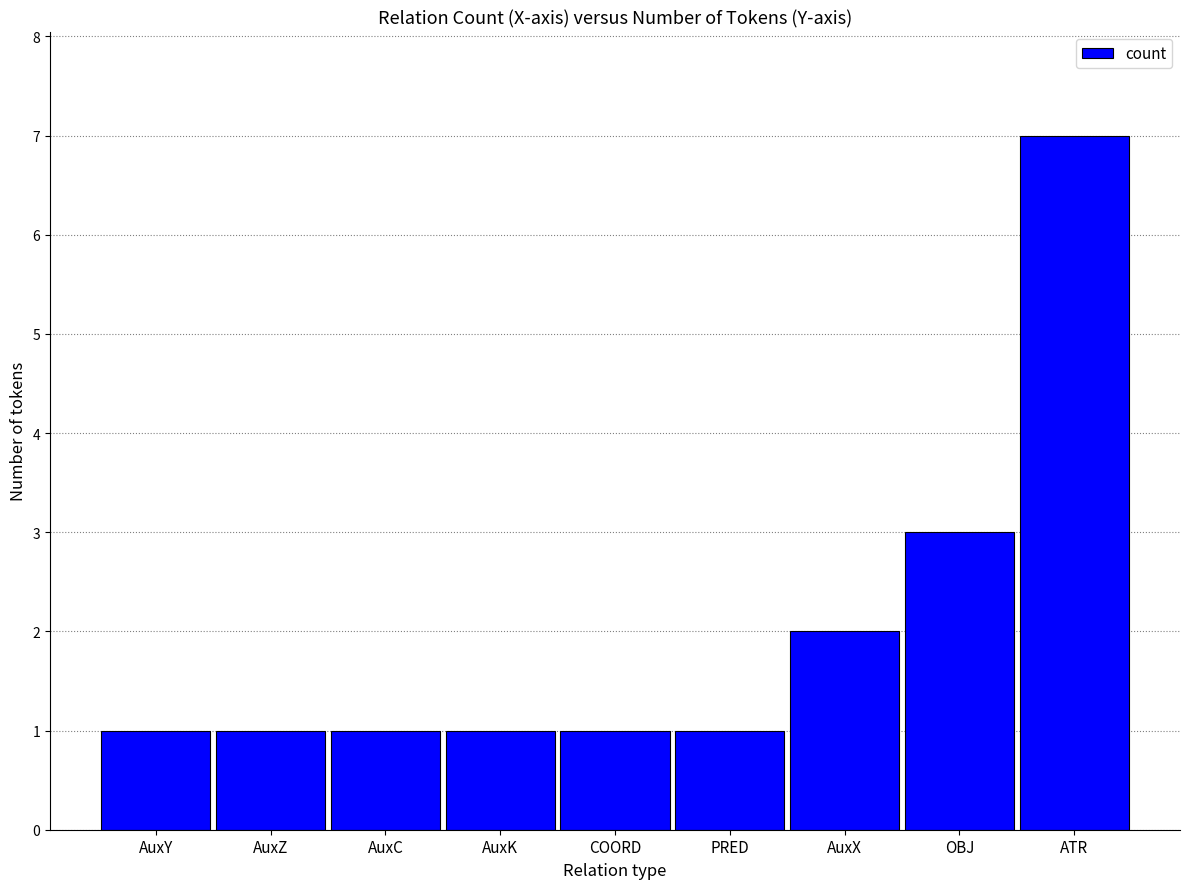

Reading left to right, extract all data points from this chart.

AuxY=1	AuxZ=1	AuxC=1	AuxK=1	COORD=1	PRED=1	AuxX=2	OBJ=3	ATR=7